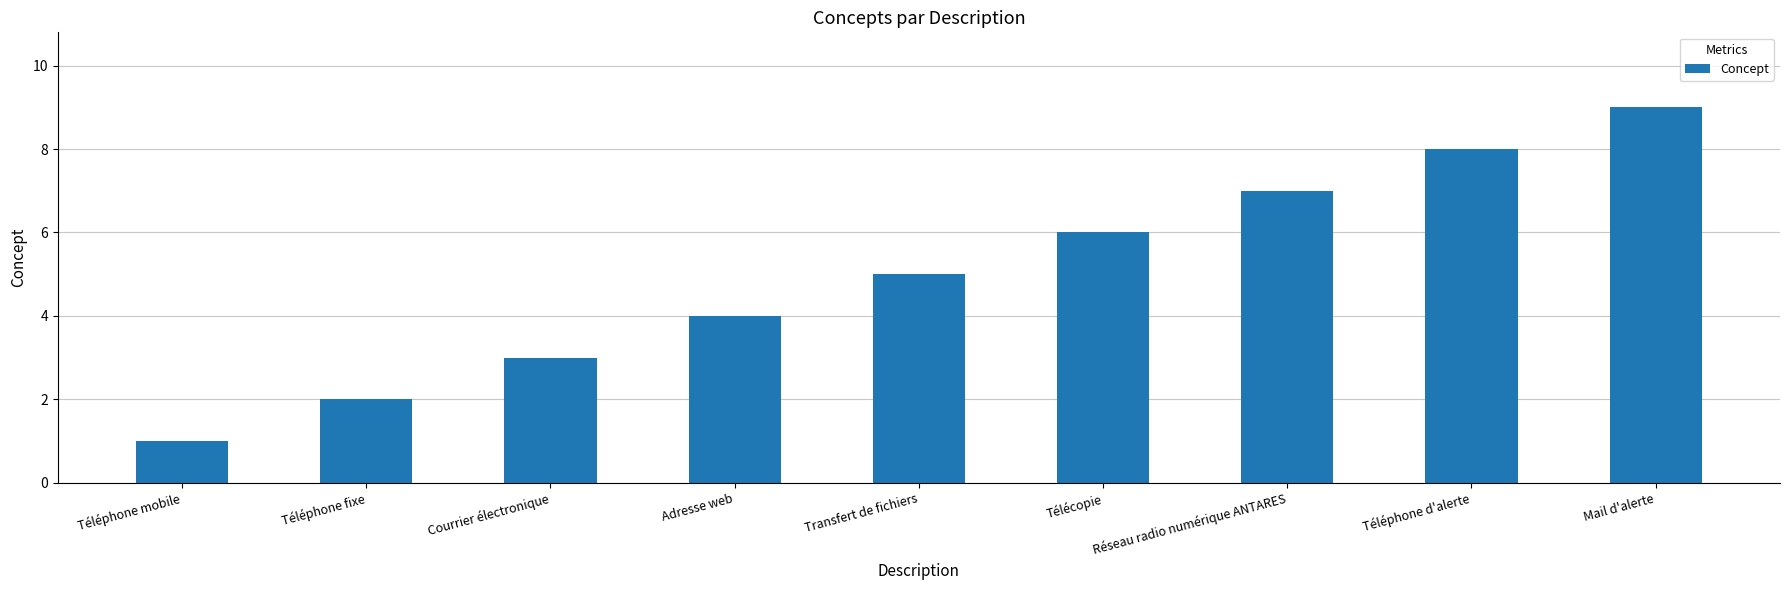

True or false: the data shows 8 at Téléphone d'alerte.

True